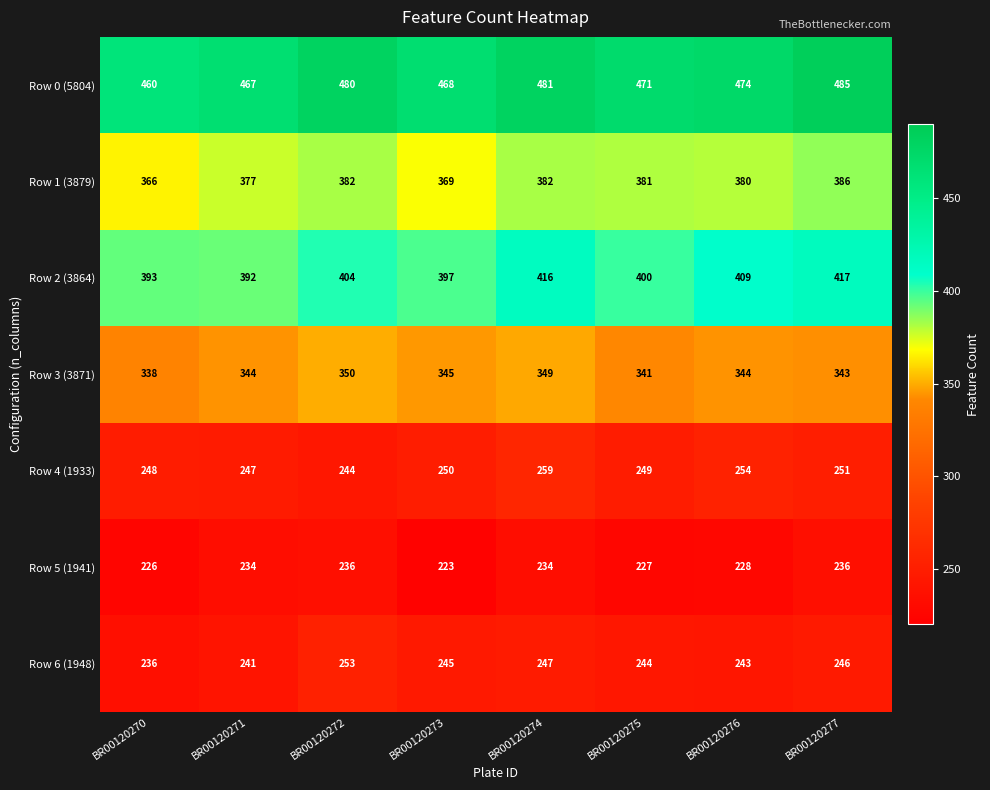

Which category has the lowest value across all series?

BR00120273